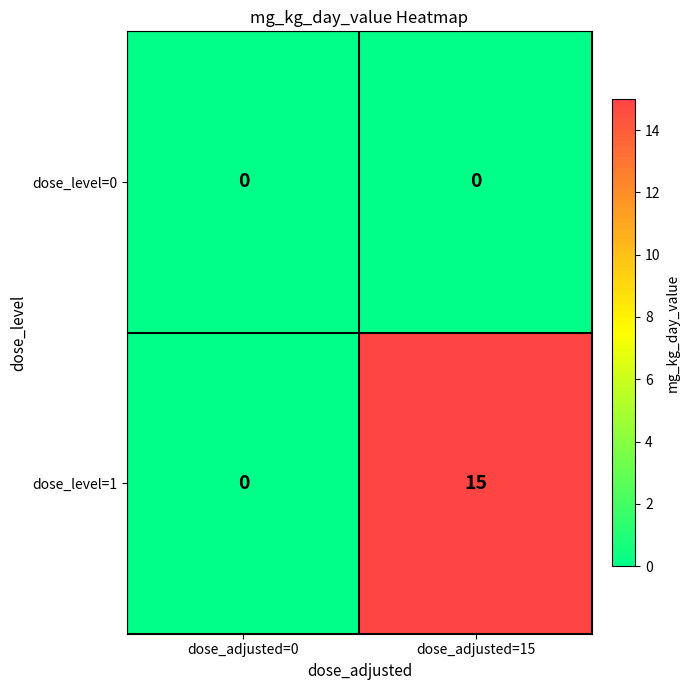

The value of dose_level=1 at dose_adjusted=15 is 15. True or false?

True